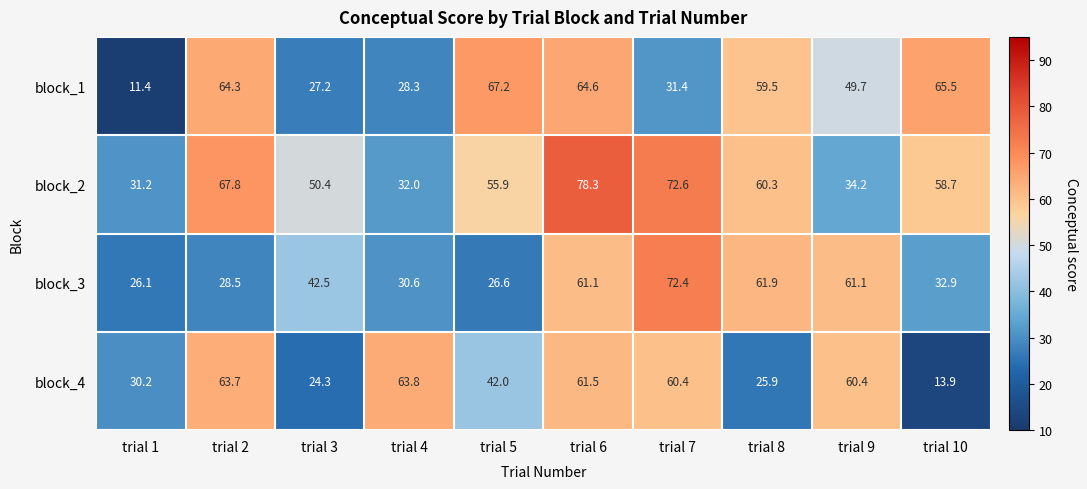

Which series changed the most between trial 2 and trial 7?

block_3